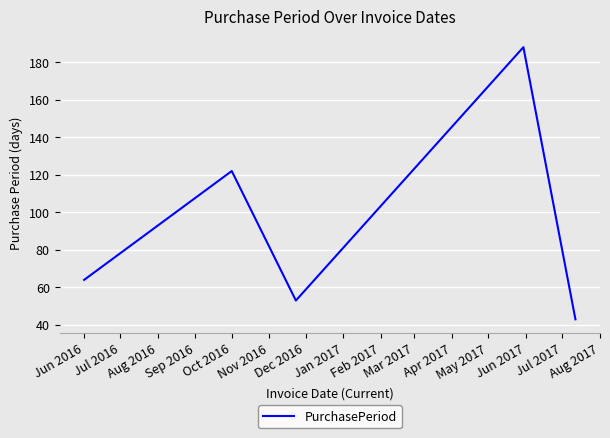

What is the greatest value displayed?

188